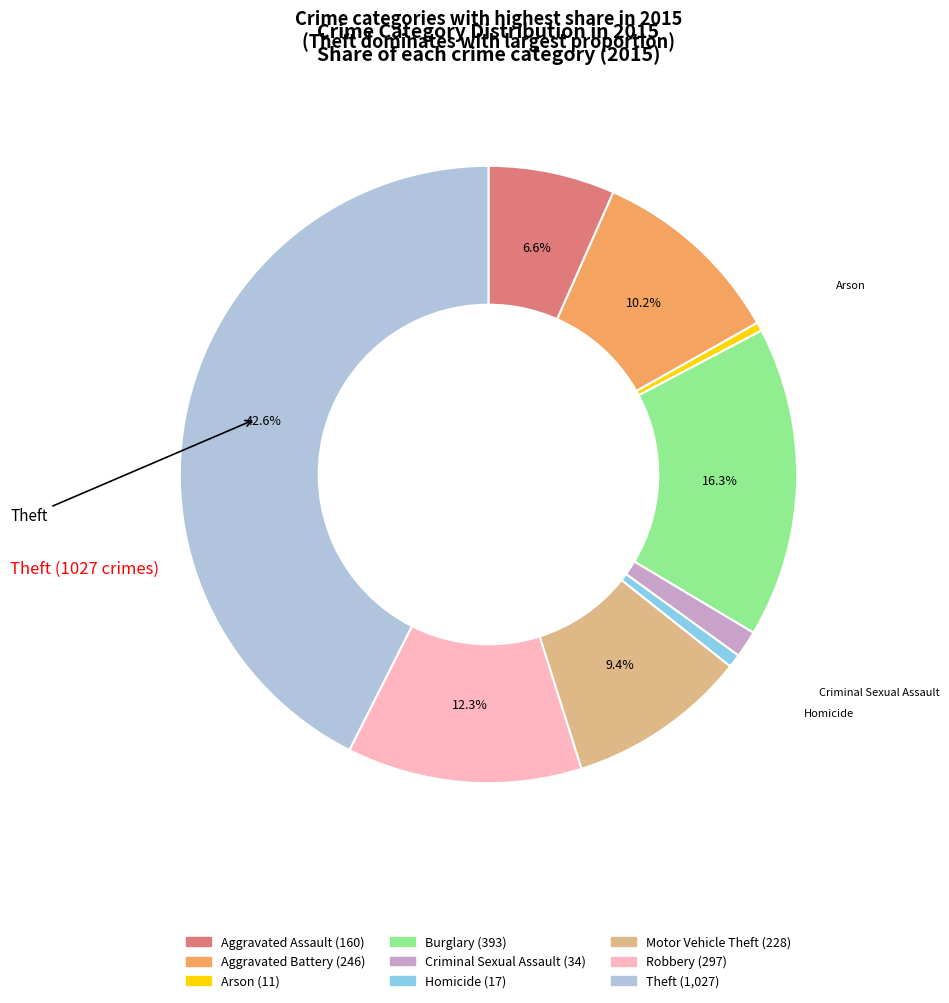

What percentage is the Homicide slice, to the nearest percent?

1%